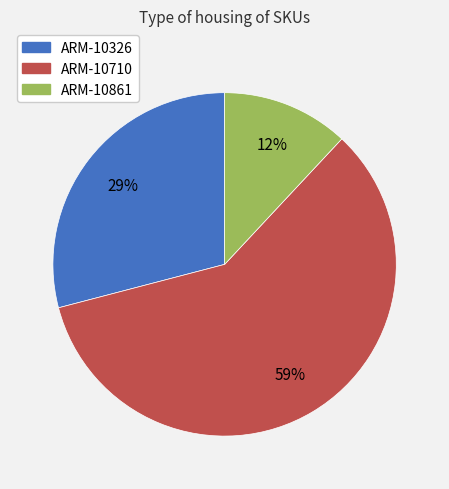

The ARM-10710 slice represents 59% of the pie. True or false?

True